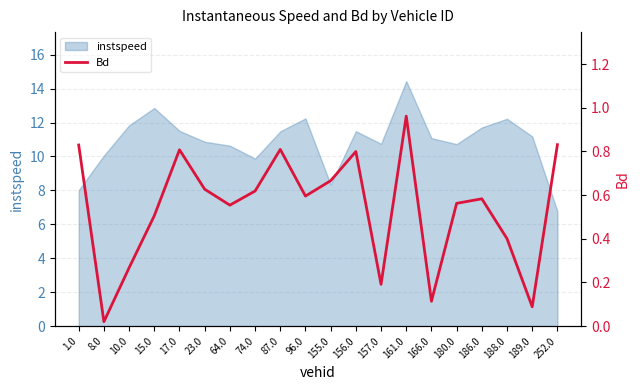

Which category has the highest value in the instspeed series?

161.0